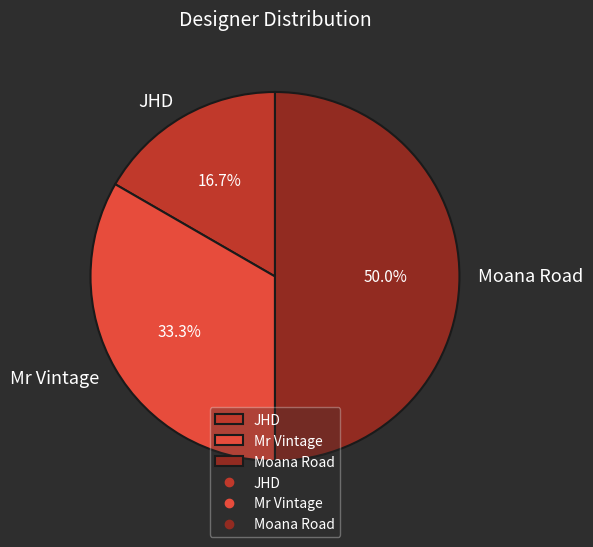

Approximately how many times larger is the value at Mr Vintage compared to Moana Road?

0.7